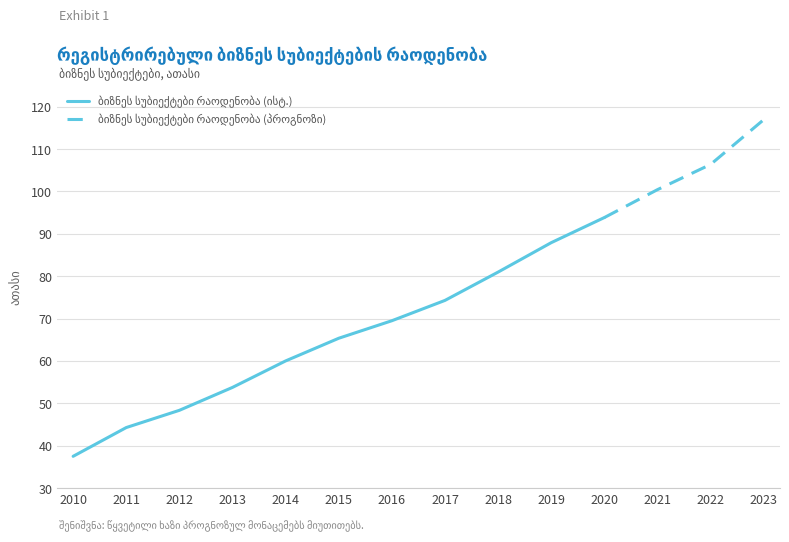

What is the change in value from 2010 to 2020?

+56.3